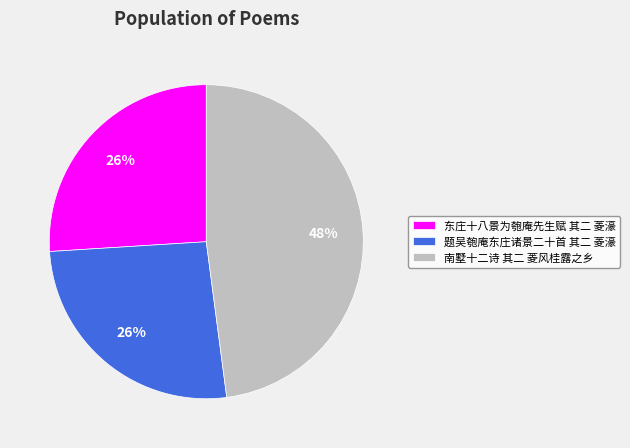

Which category has the biggest portion of the pie?

南墅十二诗 其二 菱风桂露之乡